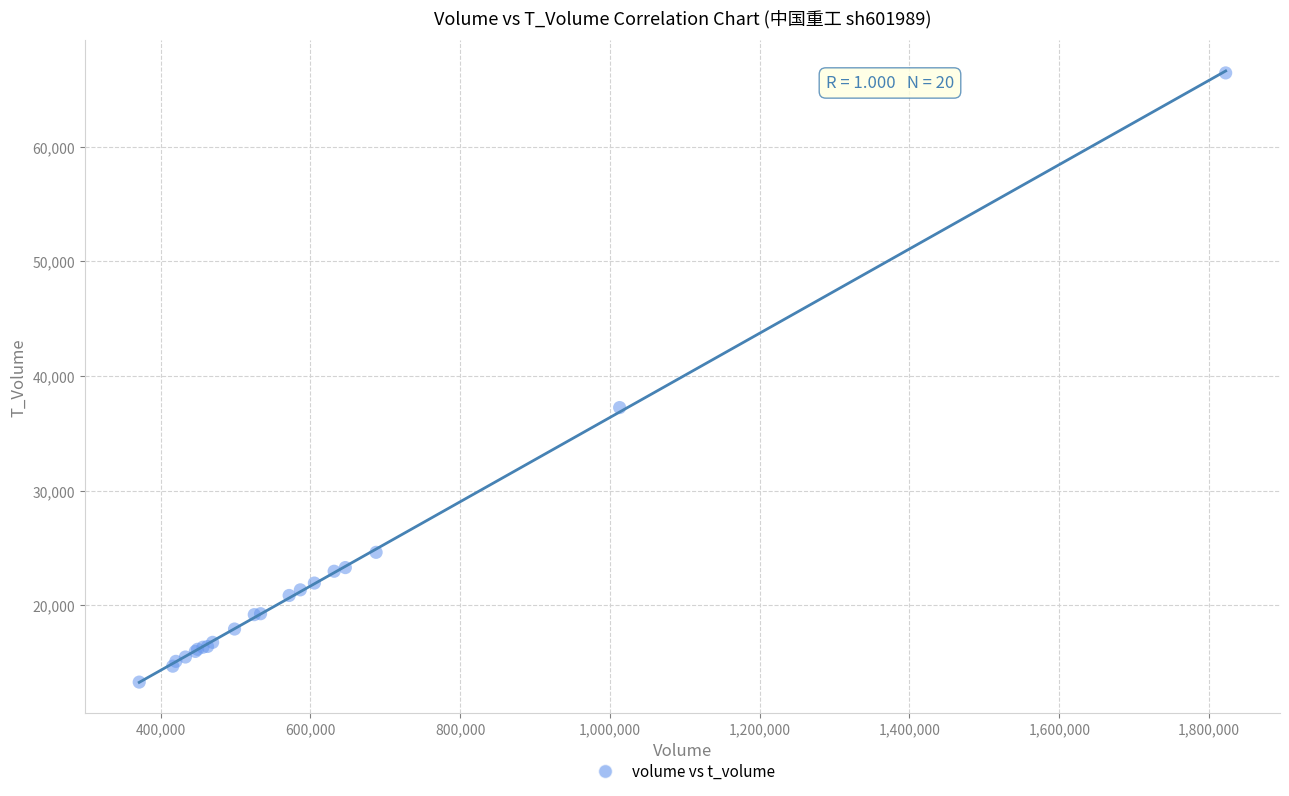

What Y value in the scatter plot is closest to 39866?

37246